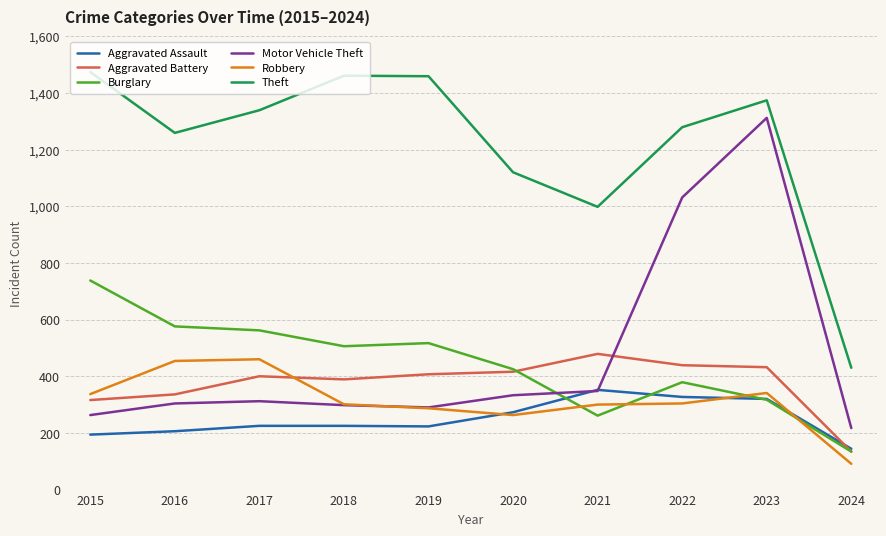

Which category has the lowest value across all series?

2024